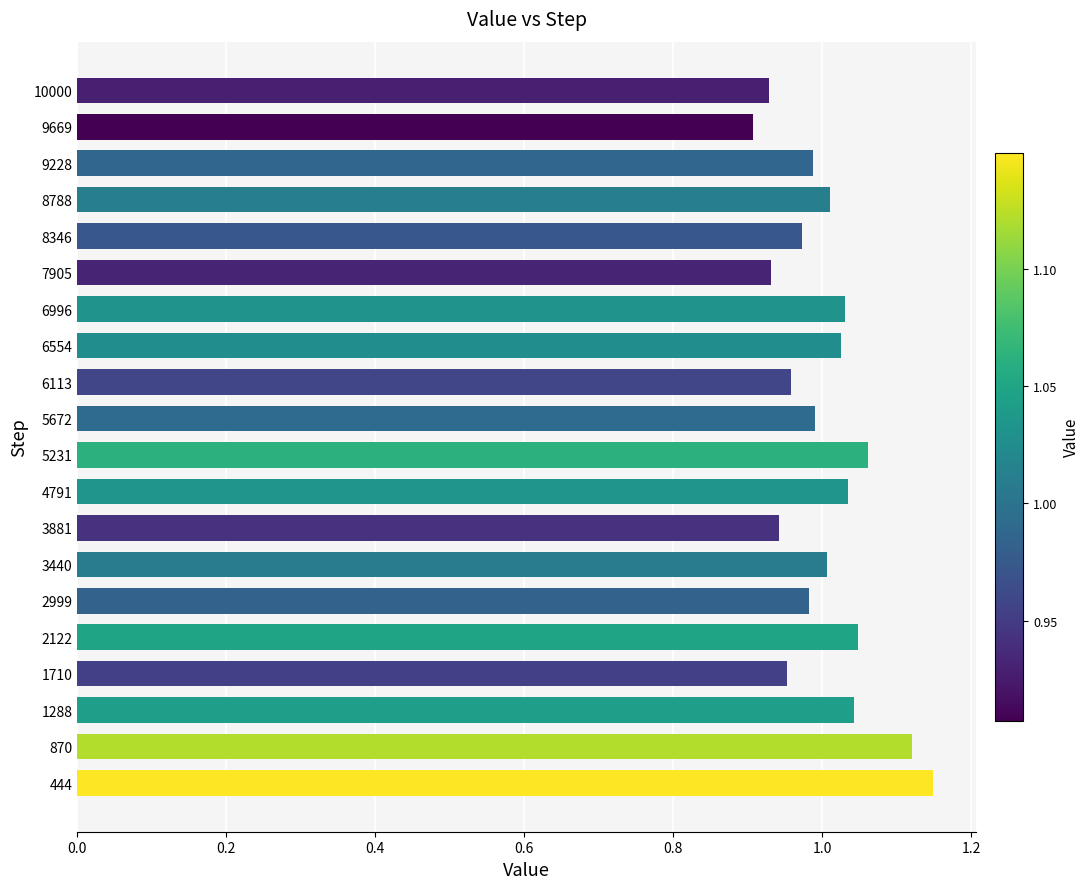

How many values are below 1?

10